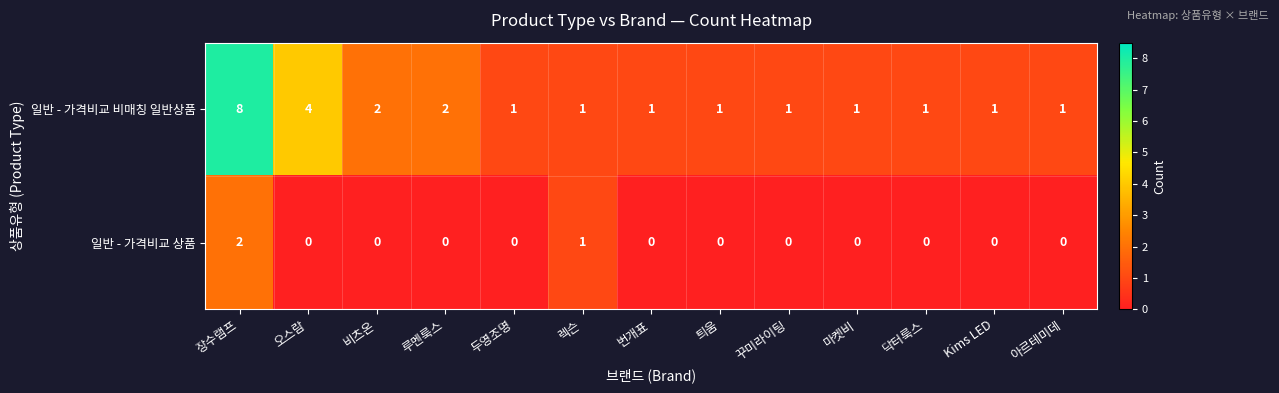

Reading left to right, what are all the values shown in this chart?

일반 - 가격비교 비매칭 일반상품: 장수램프=8	오스람=4	비츠온=2	루멘룩스=2	두영조명=1	렉슨=1	번개표=1	틔움=1	꾸미라이팅=1	마켓비=1	닥터룩스=1	Kims LED=1	아르테미데=1
일반 - 가격비교 상품: 장수램프=2	오스람=0	비츠온=0	루멘룩스=0	두영조명=0	렉슨=1	번개표=0	틔움=0	꾸미라이팅=0	마켓비=0	닥터룩스=0	Kims LED=0	아르테미데=0